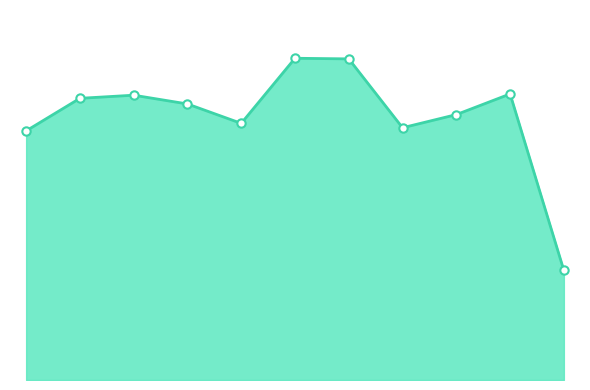

Reading left to right, what are all the values shown in this chart?

398	450	455	441	410	514	513	403	424	457	175